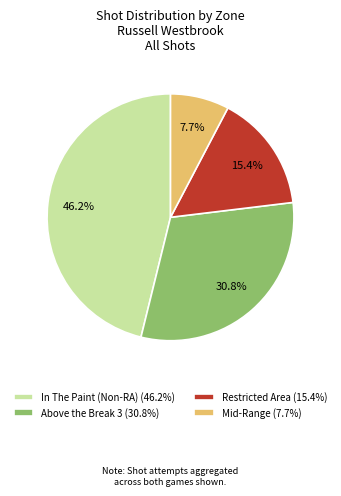

Does any single category account for the majority?

No